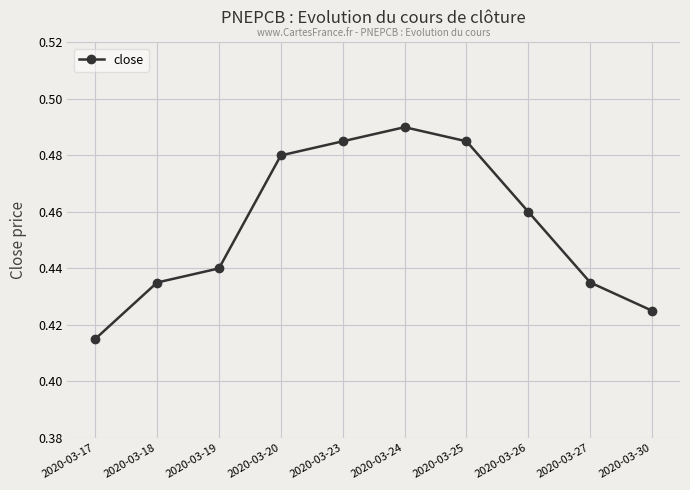

The chart shows a value of 0.6 at 2020-03-20. True or false?

False